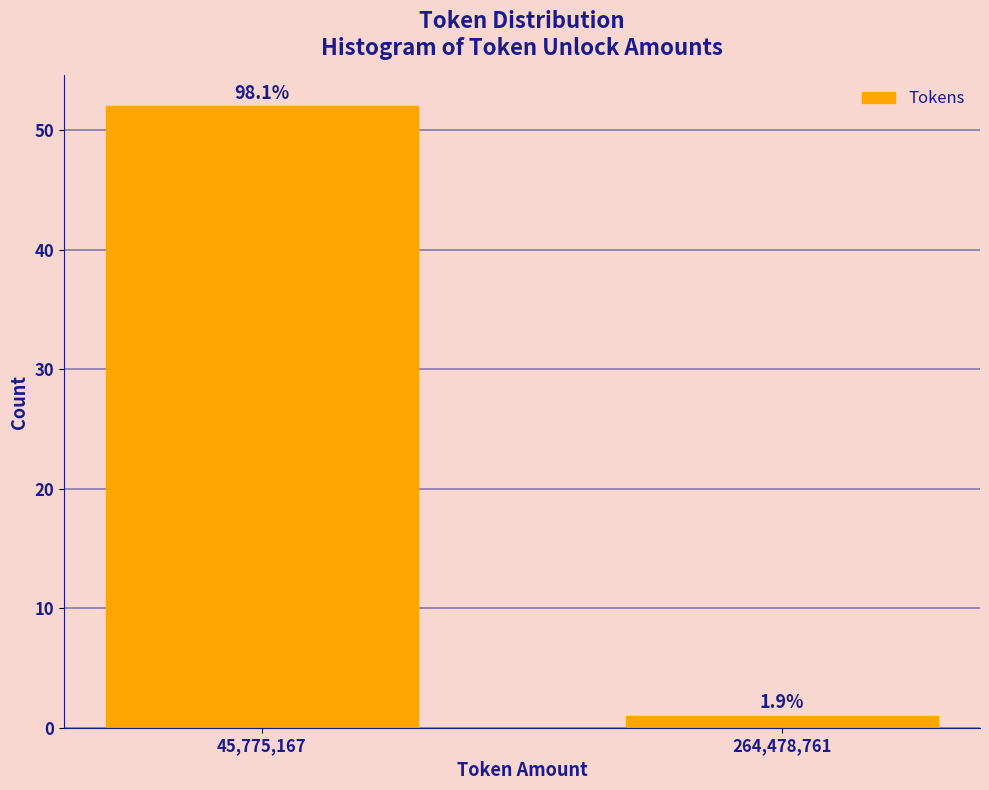

How many bars are there in total?

2